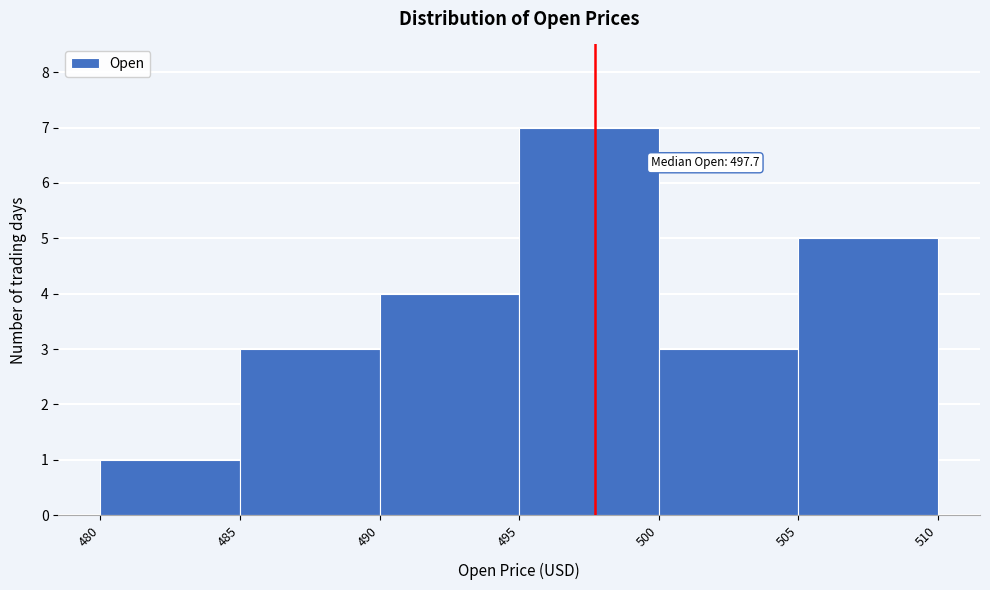

Over which range of the x-axis is the bar tallest?

495 to 500